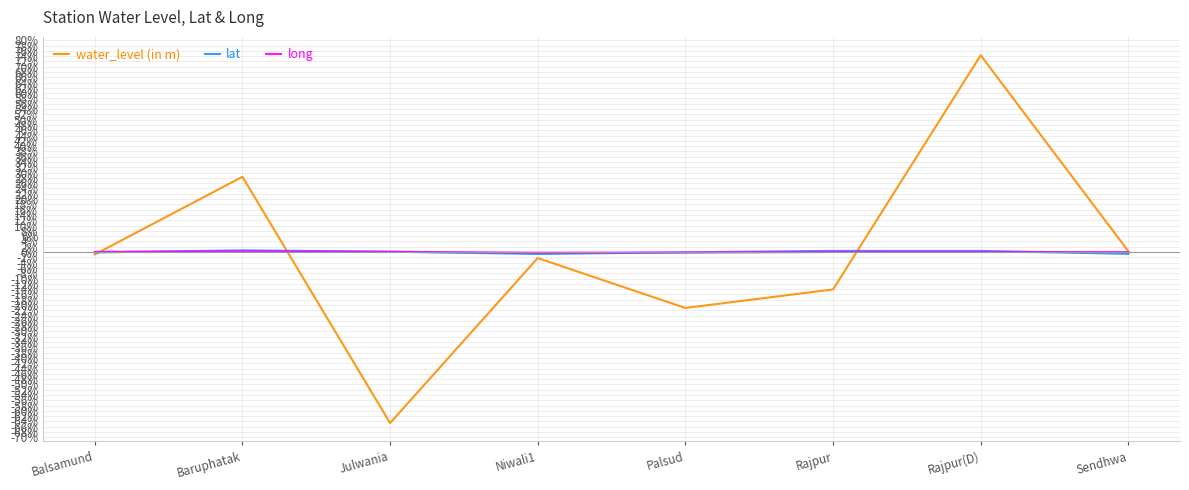

At which category is the sum across all series the highest?

Rajpur(D)